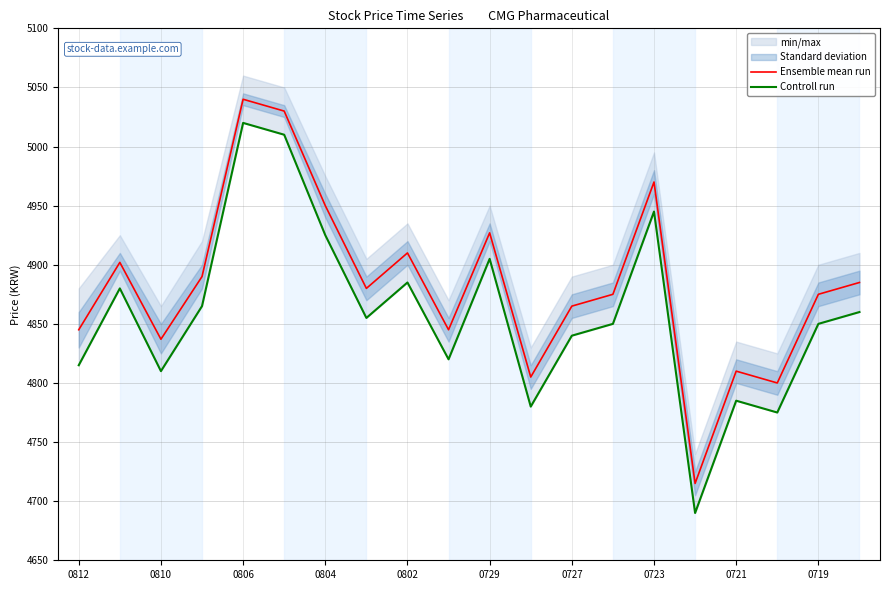

Which series has the largest range (max minus min)?

Controll run